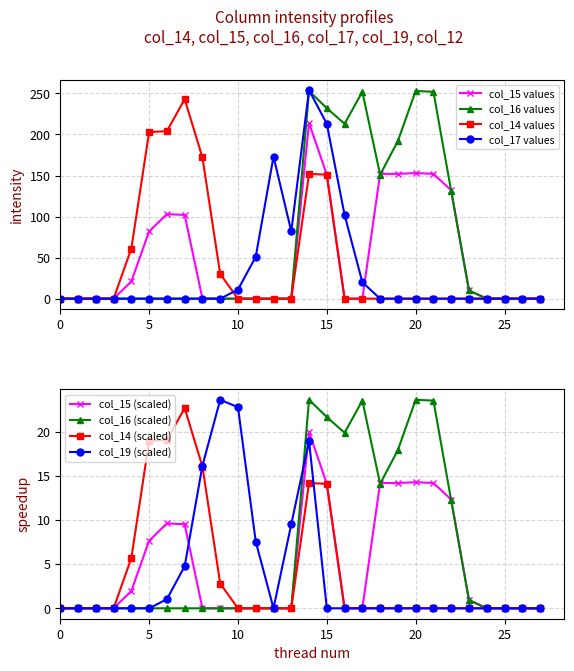

Does the chart display data point markers on the line(s)?

Yes